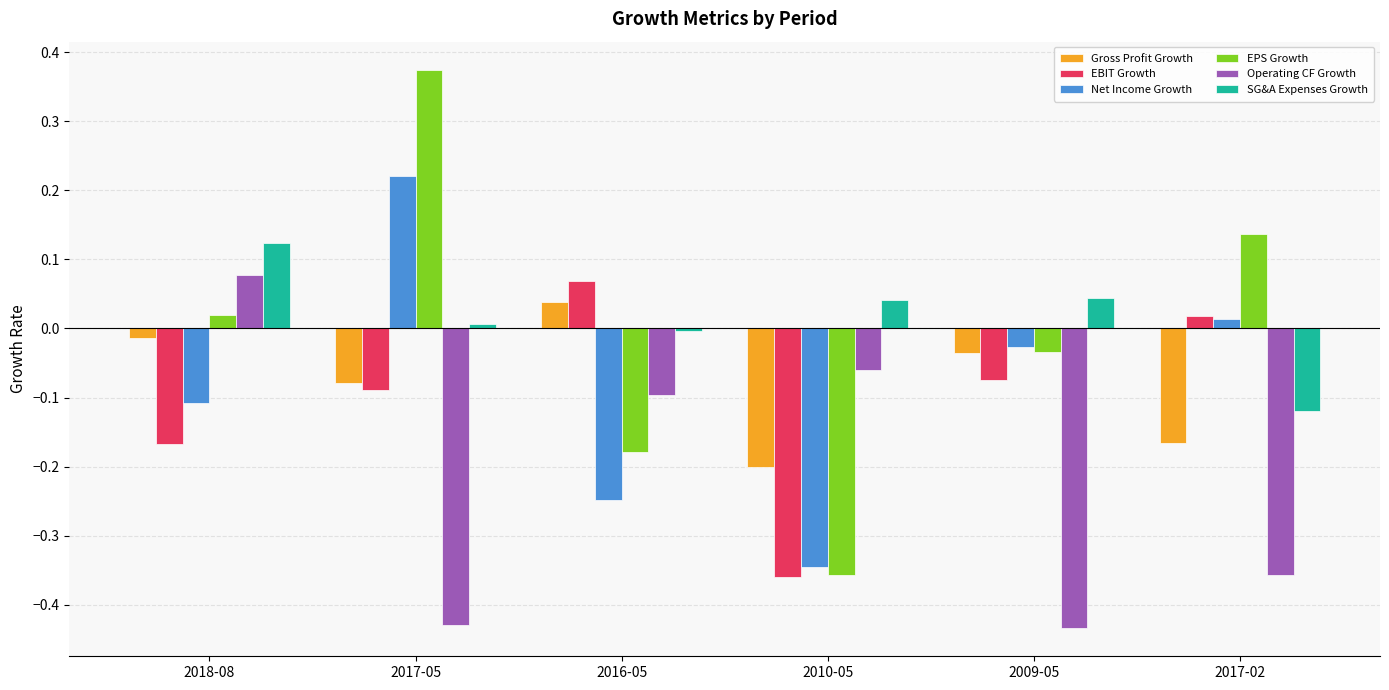

What is the total value across all series at 2009-05?

-0.6